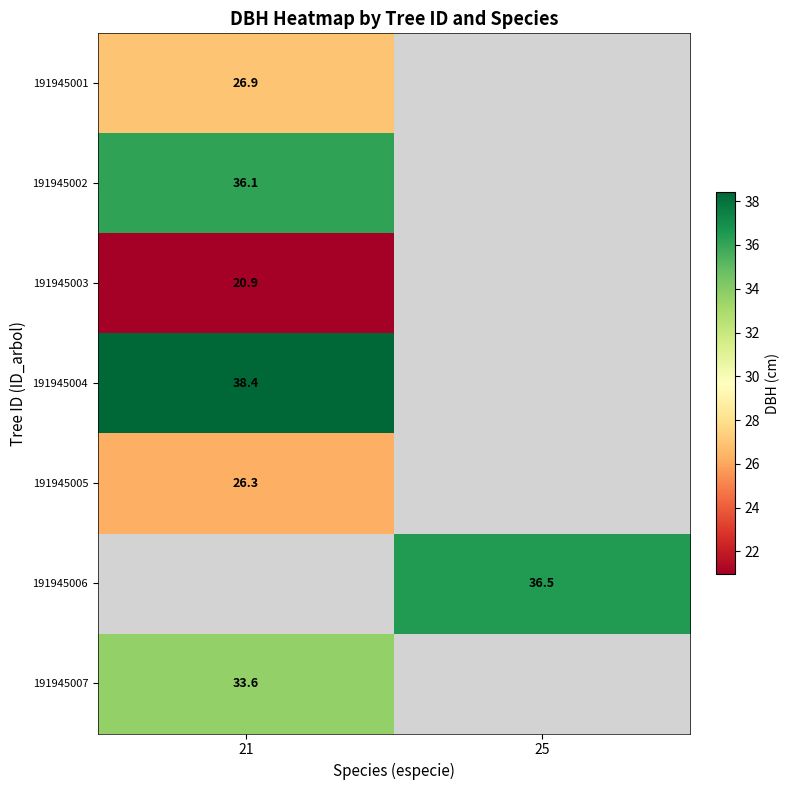

Where is 191945002 nearest to the value 36?

21